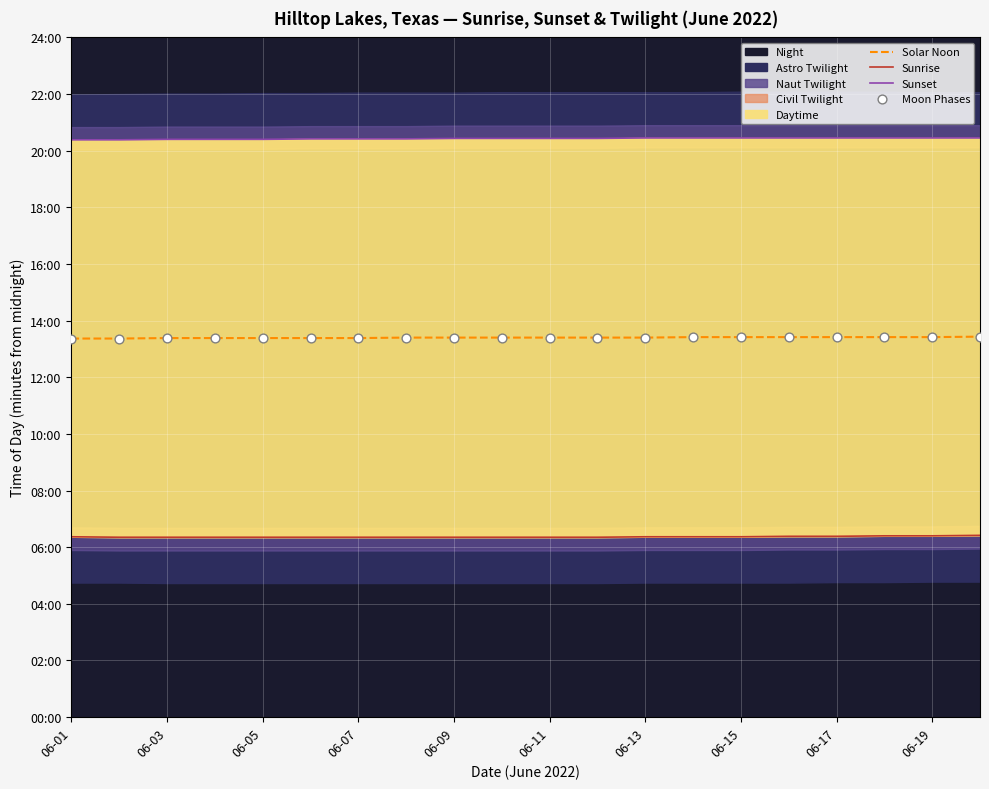

At which category is the sum across all series the highest?

19